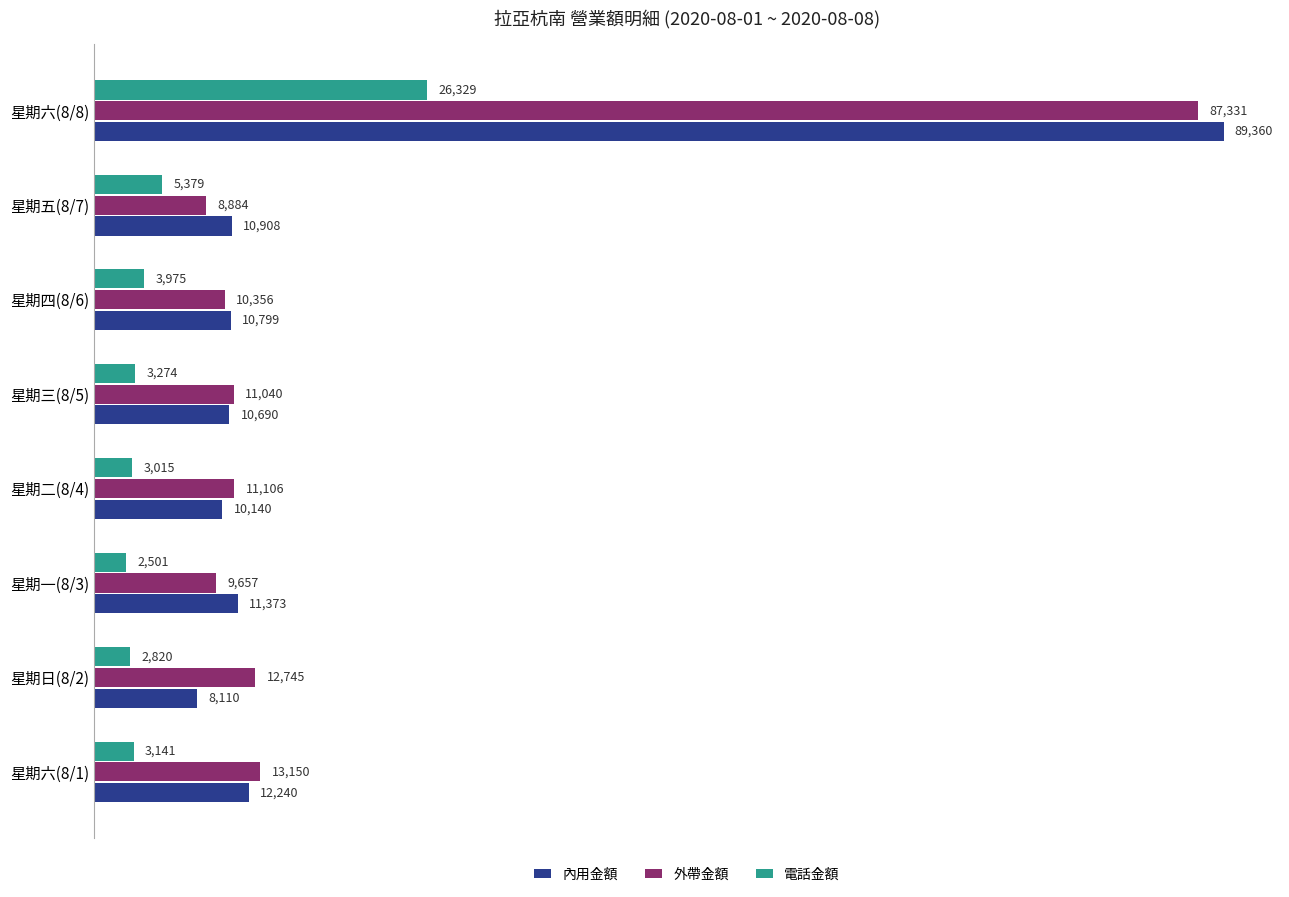

What is the total value across all series at 星期一(8/3)?

23531